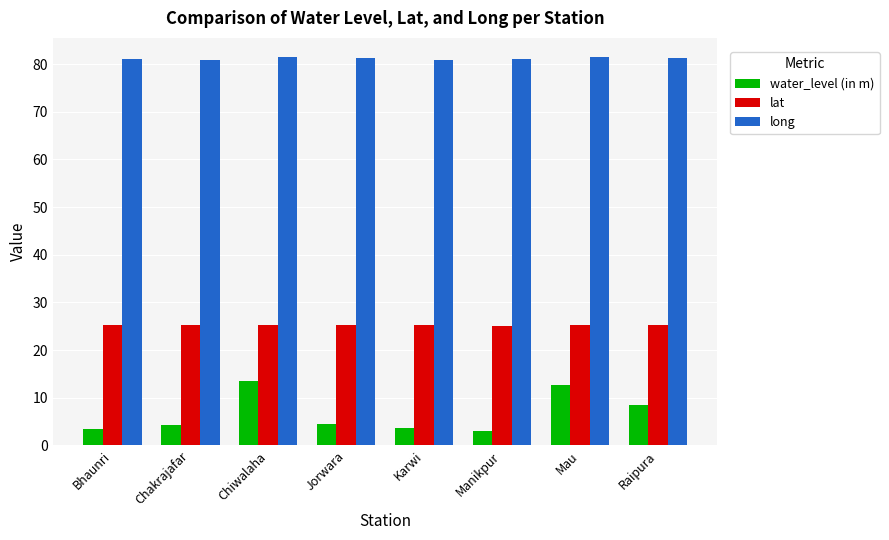

At how many categories does at least one series exceed 72?

8